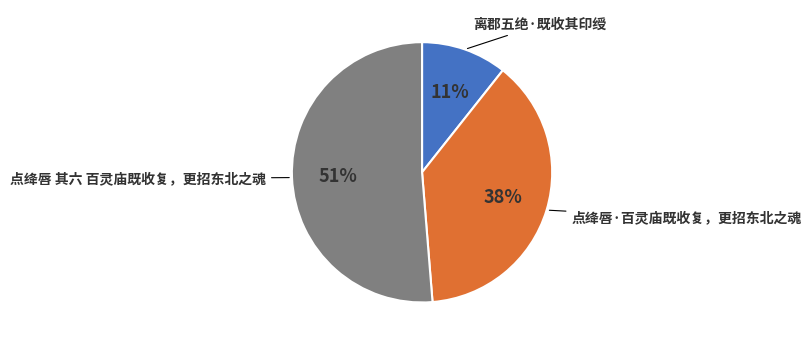

To the nearest percent, what is the average slice percentage?

33%